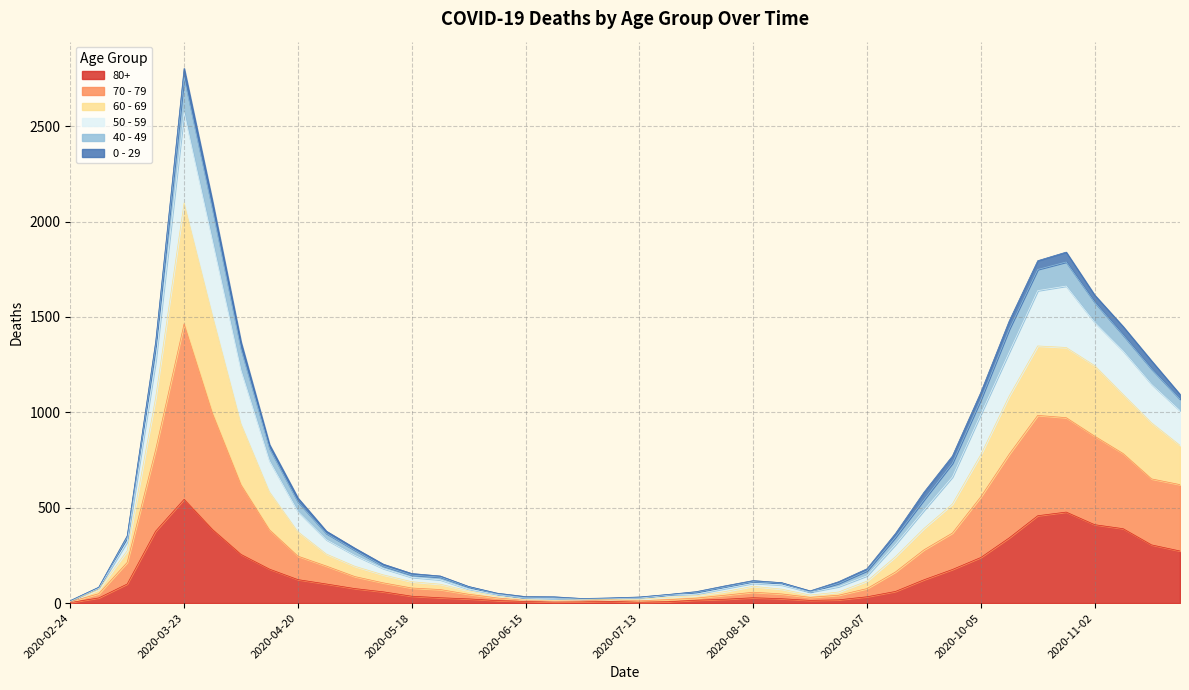

What is the label of the 29th point from the right?

2020-05-11